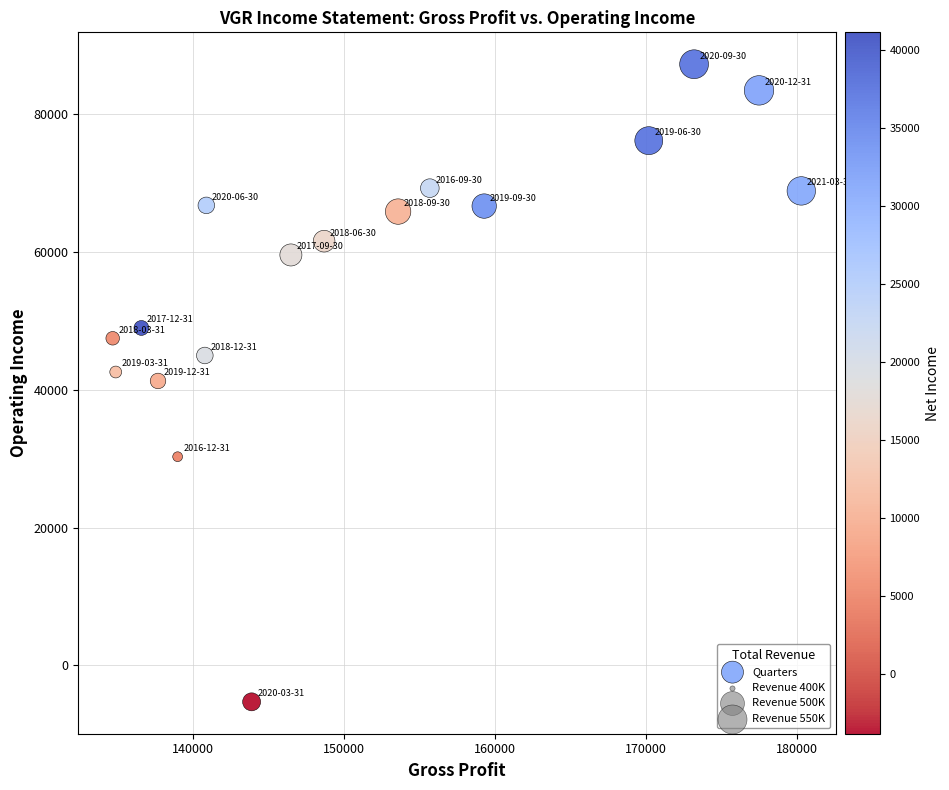

What is the range of X values (max minus min)?

45600